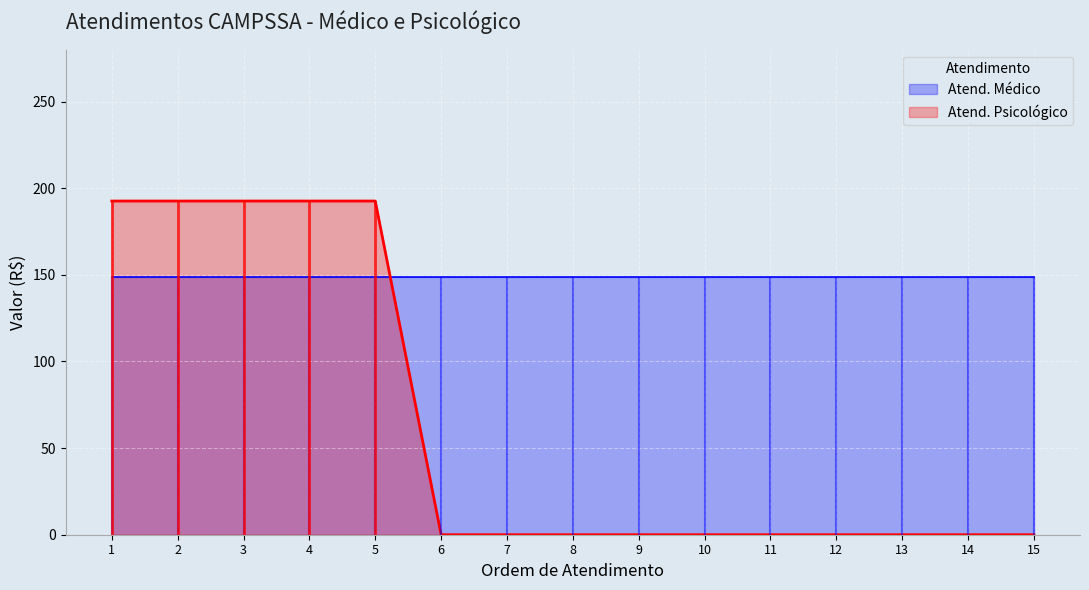

Where is the data nearest to the value 96?

6